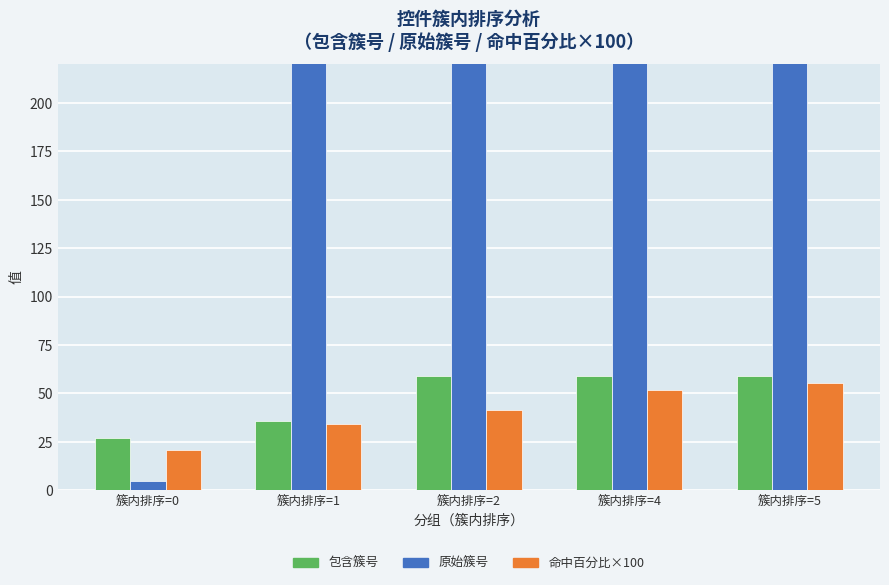

What is the total value across all series at 簇内排序=5?

467.2